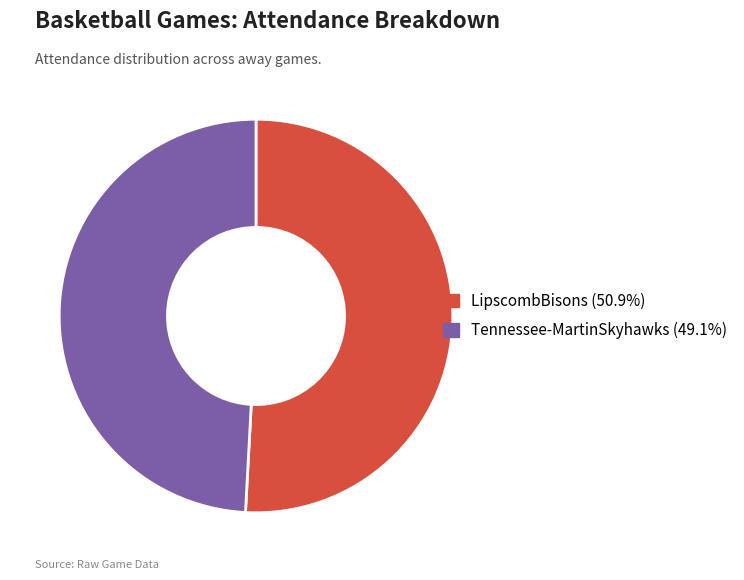

Which has a higher value, LipscombBisons or Tennessee-MartinSkyhawks?

LipscombBisons